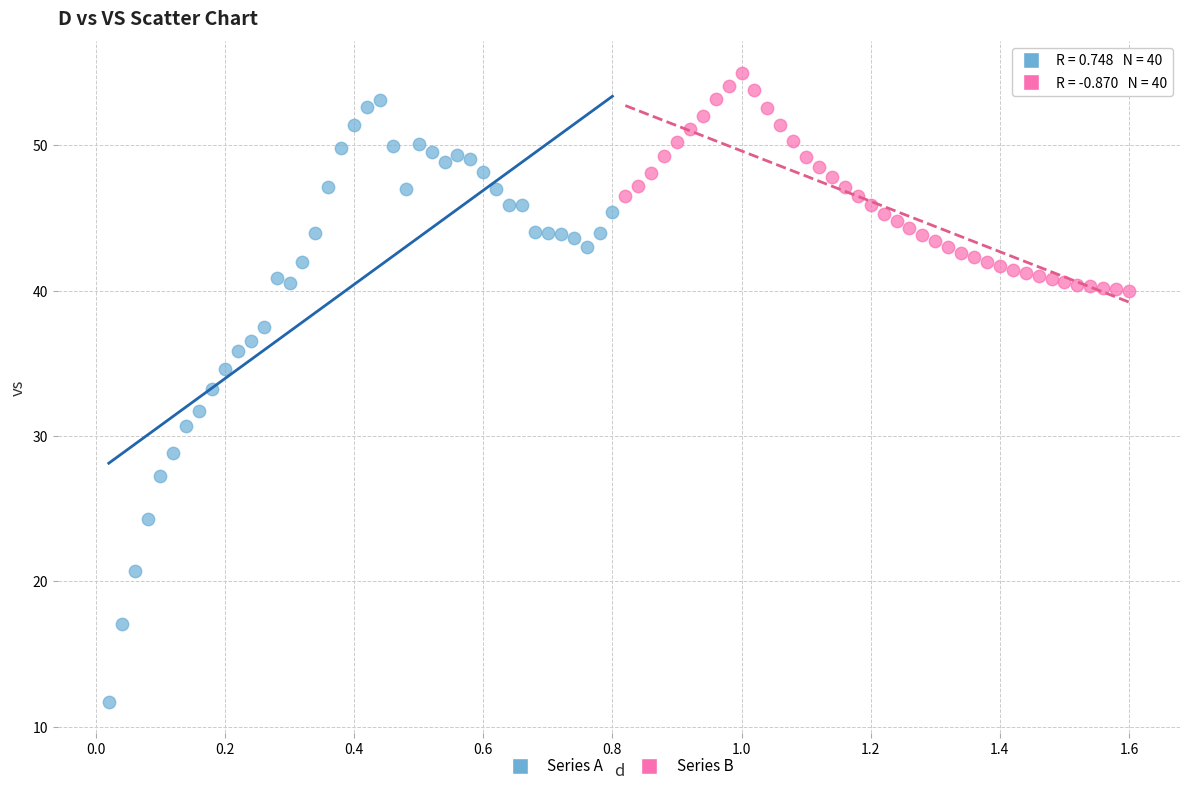

Which series has the widest spread of Y values?

Series A